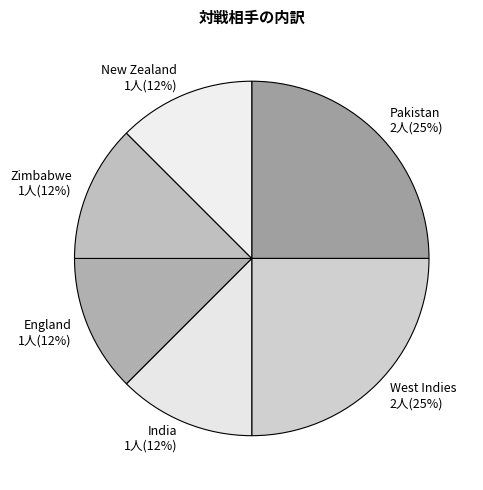

Is it true that Zimbabwe is 12% of the pie?

True